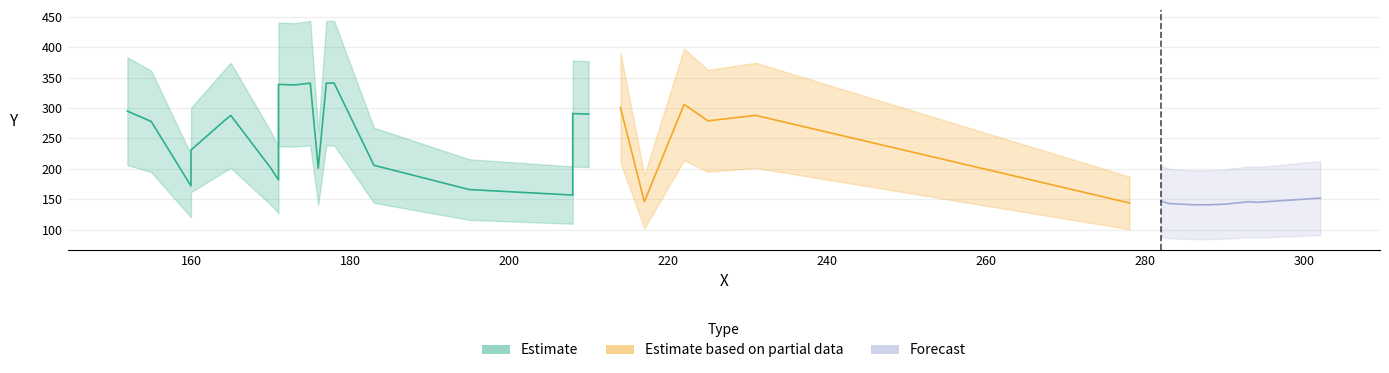

Between 18 and 16, which is larger?

18